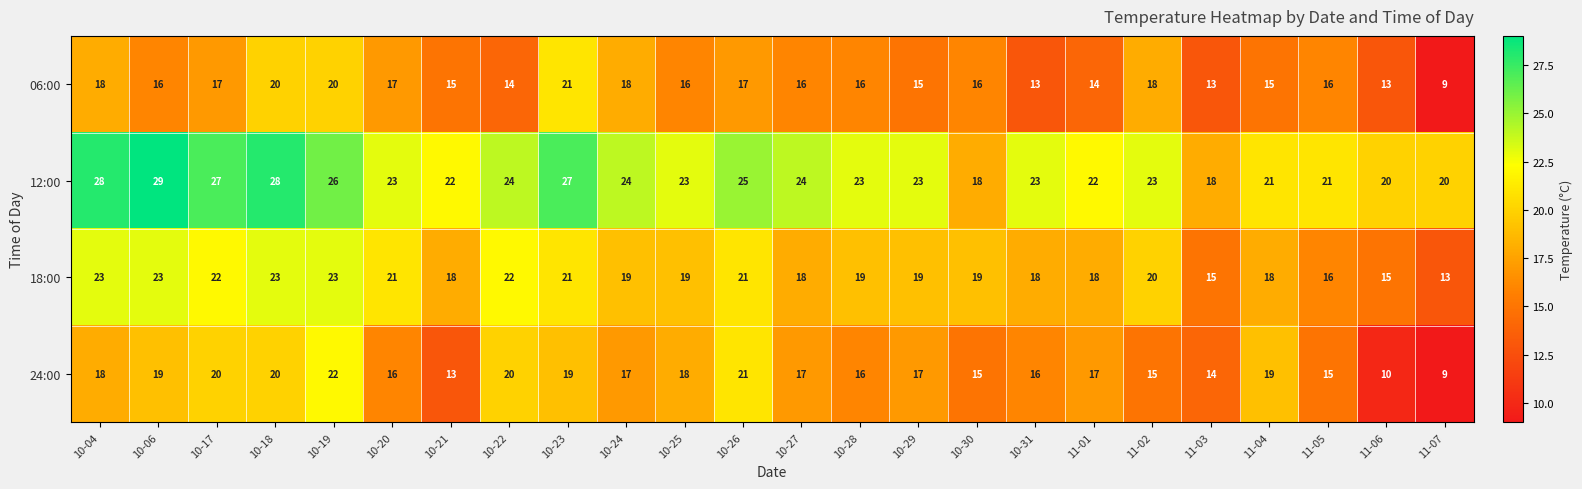

What is the spread (max minus min) of values at 10-23?

8